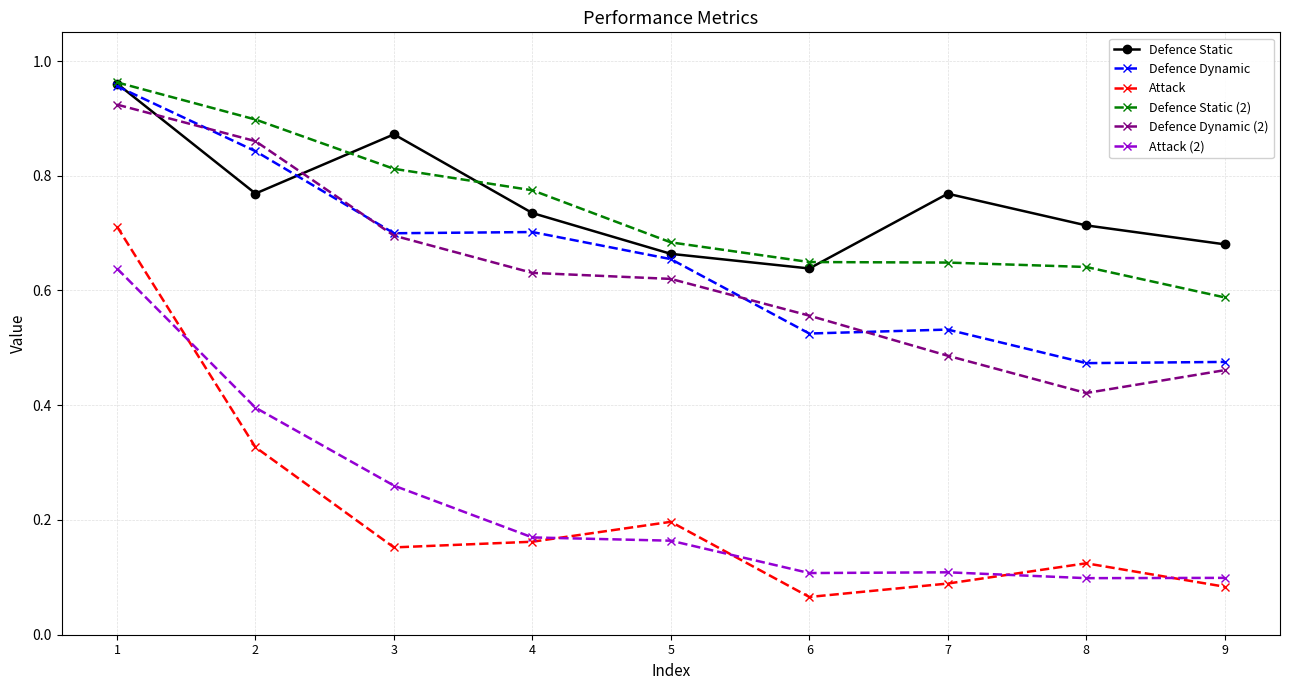

At which label does Defence Static reach its peak?

1